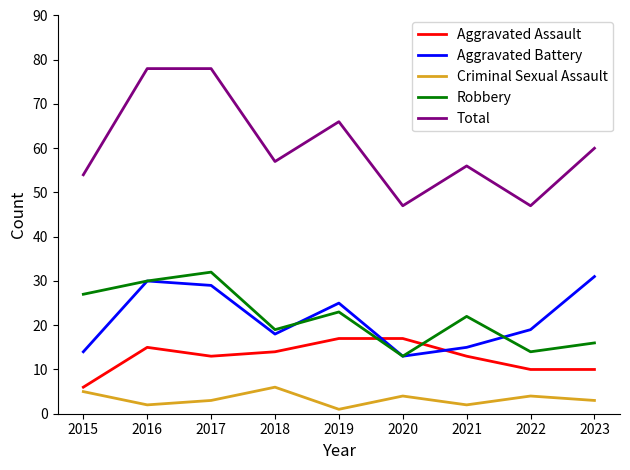

At which label does Aggravated Assault first exceed 13?

2016